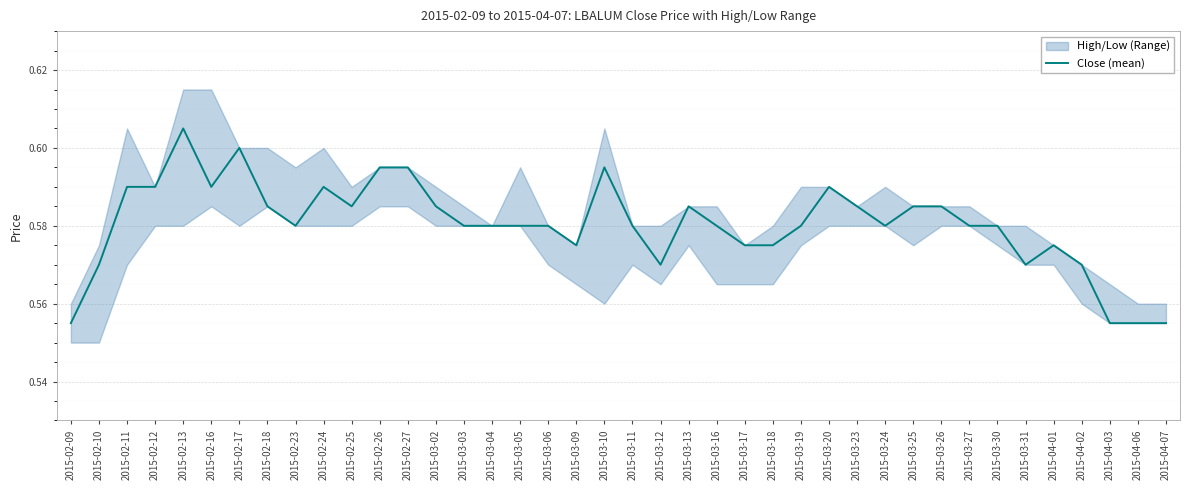

Rank the categories by value from lowest to highest.

2015-02-09, 2015-04-03, 2015-04-06, 2015-04-07, 2015-02-10, 2015-03-12, 2015-03-31, 2015-04-02, 2015-03-09, 2015-03-17, 2015-03-18, 2015-04-01, 2015-02-23, 2015-03-03, 2015-03-04, 2015-03-05, 2015-03-06, 2015-03-11, 2015-03-16, 2015-03-19, 2015-03-24, 2015-03-27, 2015-03-30, 2015-02-18, 2015-02-25, 2015-03-02, 2015-03-13, 2015-03-23, 2015-03-25, 2015-03-26, 2015-02-11, 2015-02-12, 2015-02-16, 2015-02-24, 2015-03-20, 2015-02-26, 2015-02-27, 2015-03-10, 2015-02-17, 2015-02-13